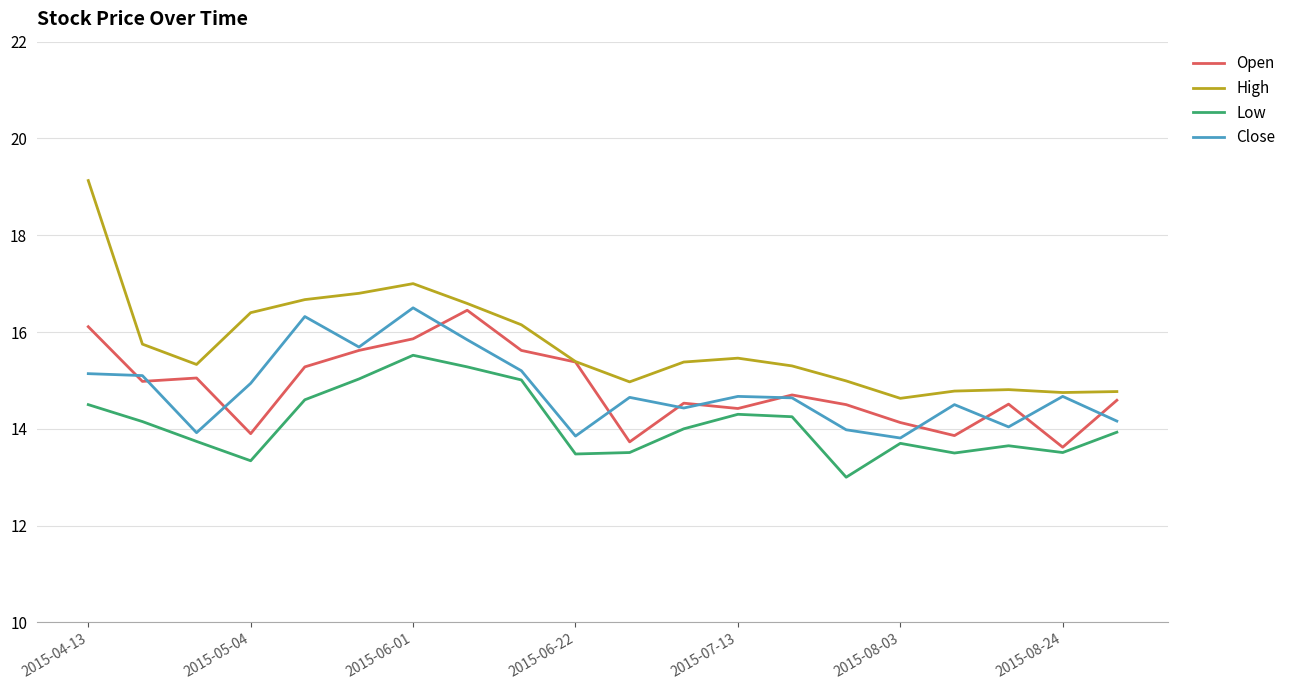

What is the highest value of the Low series?

15.5